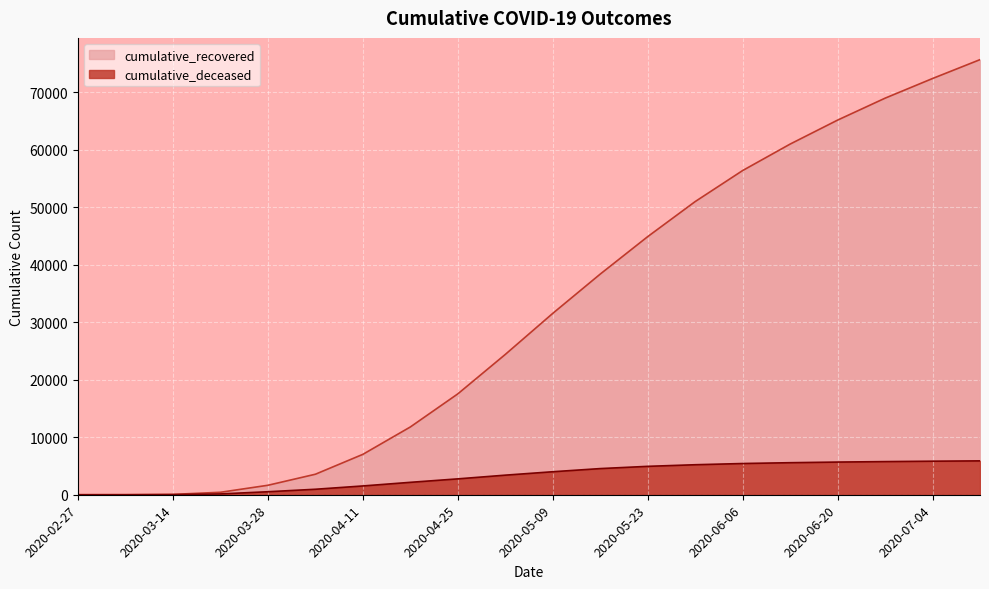

How many lines are shown in the chart?

2